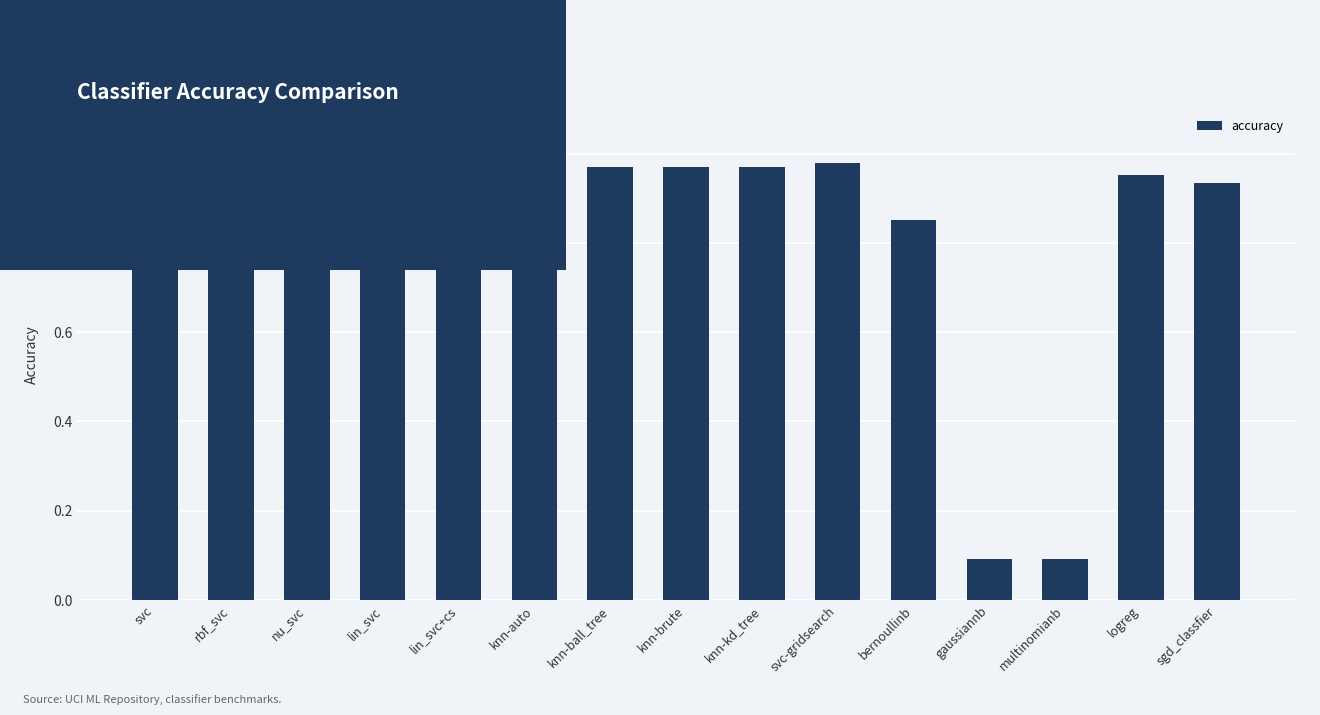

Does the chart contain stacked bars?

No